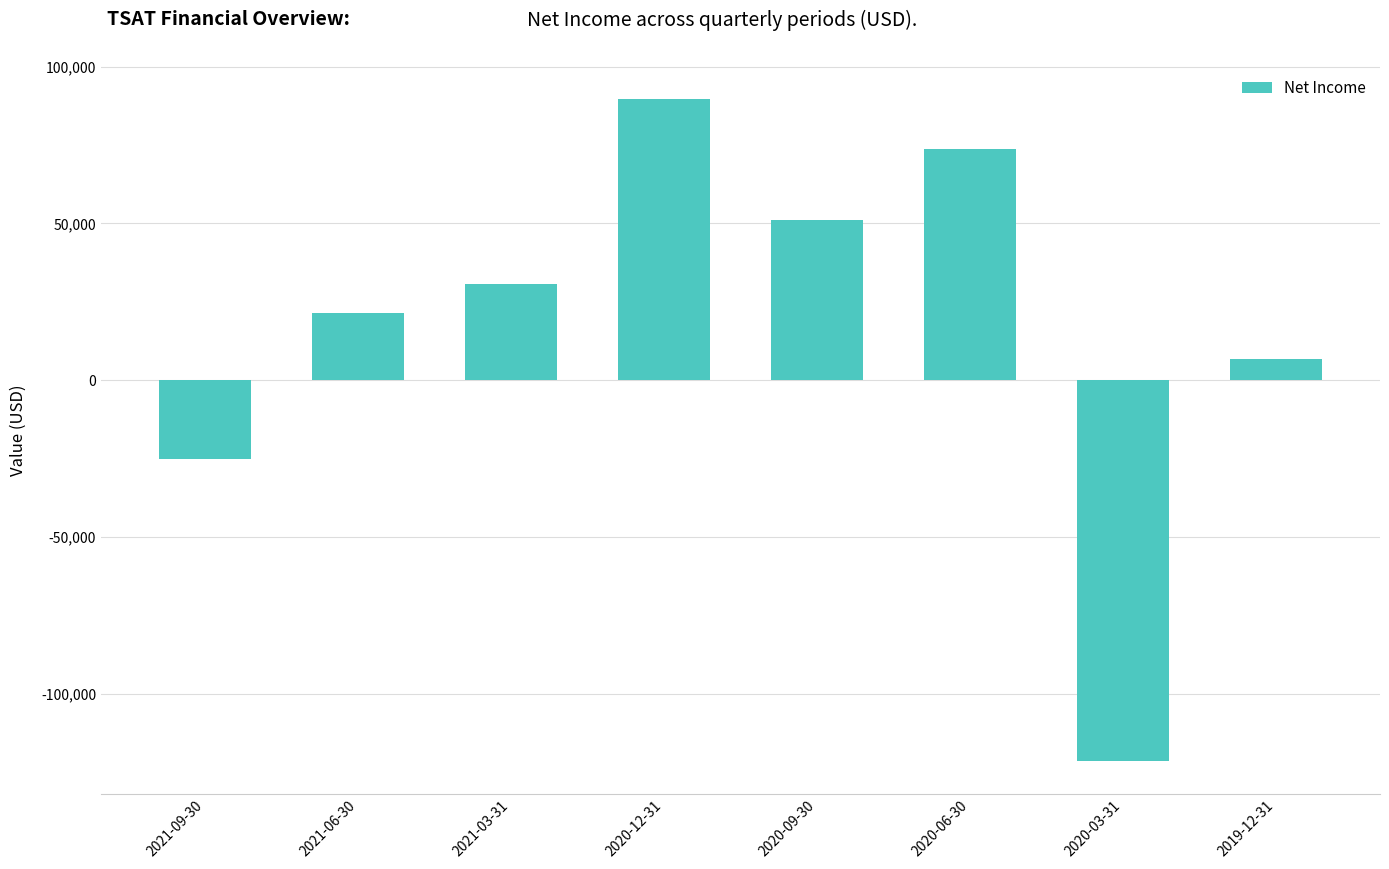

What position from the left is 2021-03-31?

3